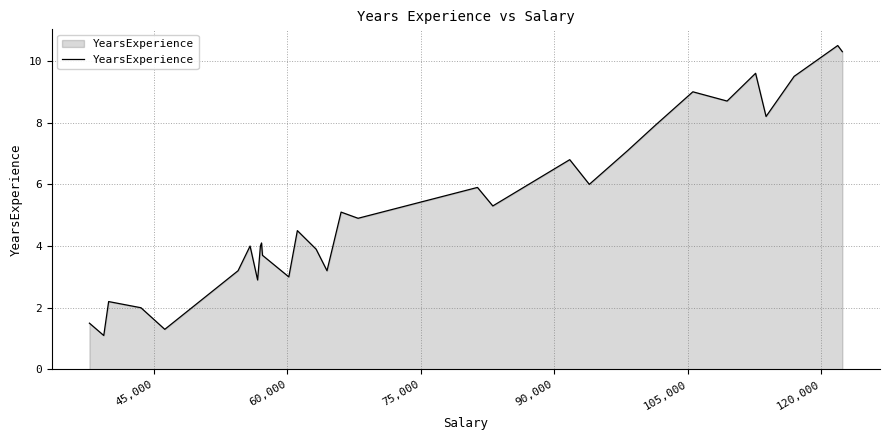

What is the greatest value displayed?

10.5